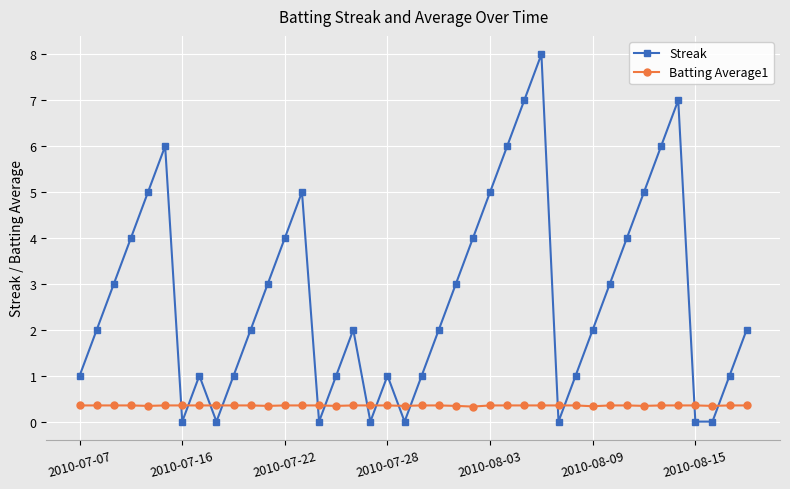

Which series has the largest range (max minus min)?

Streak